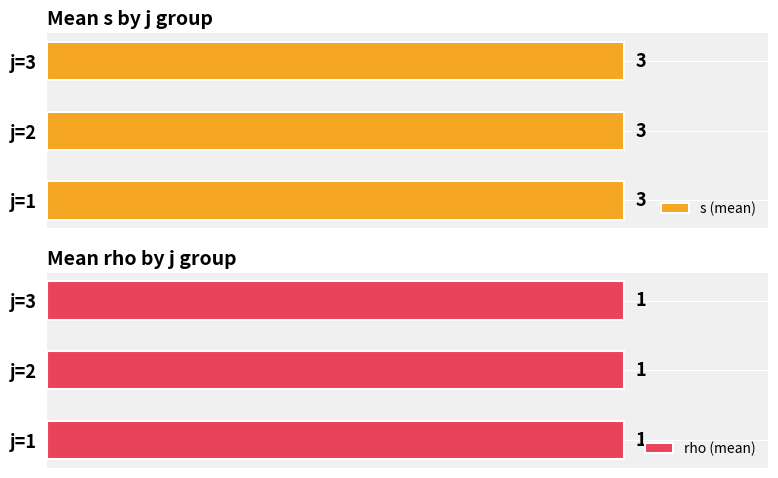

What is the difference between the highest and lowest values at j=2,s=3?

2